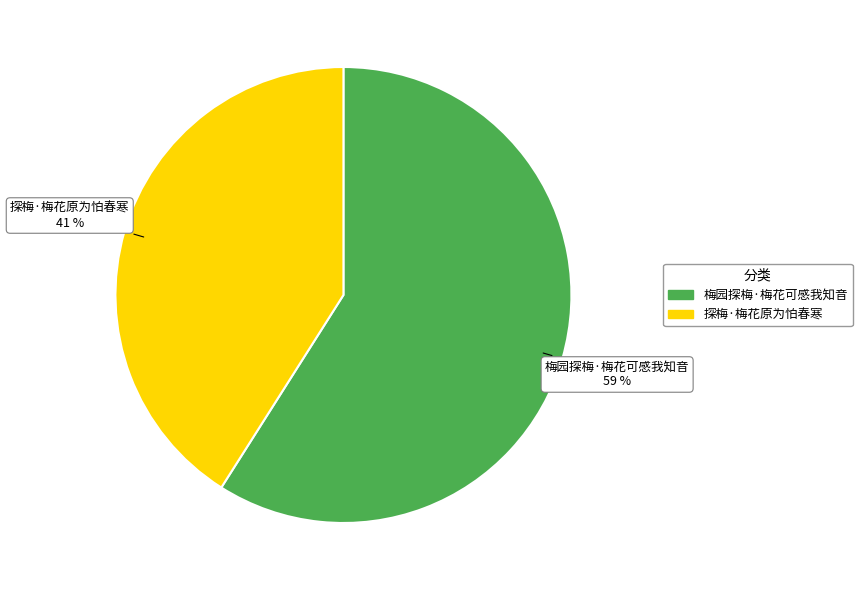

True or false: 梅园探梅·梅花可感我知音 accounts for 59% of the total.

True